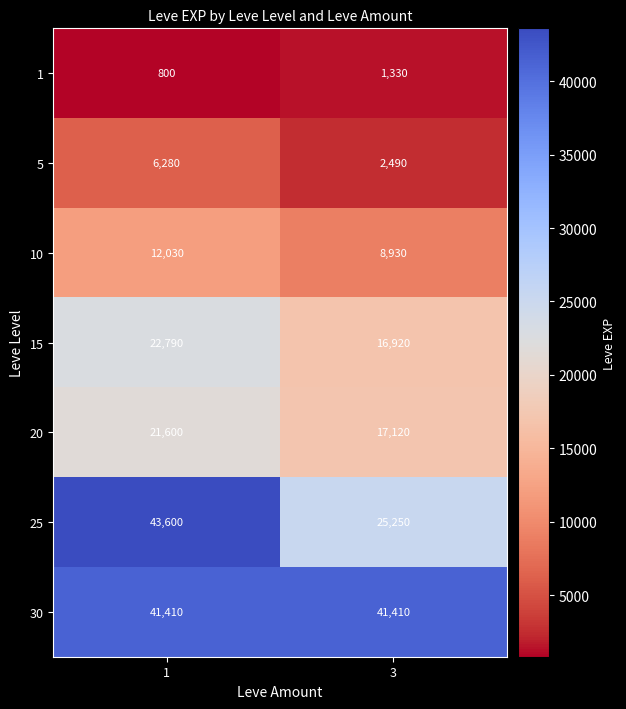

Reading left to right, what are all the values shown in this chart?

1: 800	1330
5: 6280	2490
10: 12030	8930
15: 22790	16920
20: 21600	17120
25: 43600	25250
30: 41410	41410